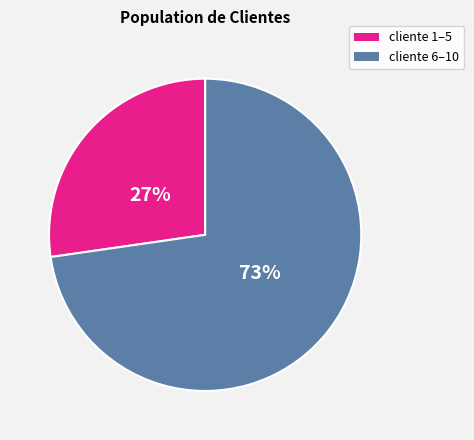

To the nearest percent, what is the combined percentage of cliente 1–5 and cliente 6–10?

100%